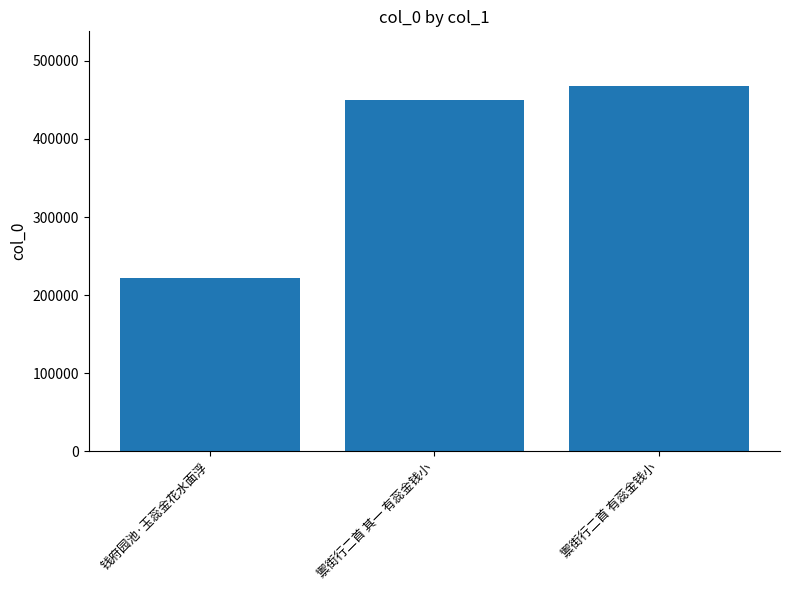

Which category has the highest value across all series?

禦街行二首 有蕊金钱小